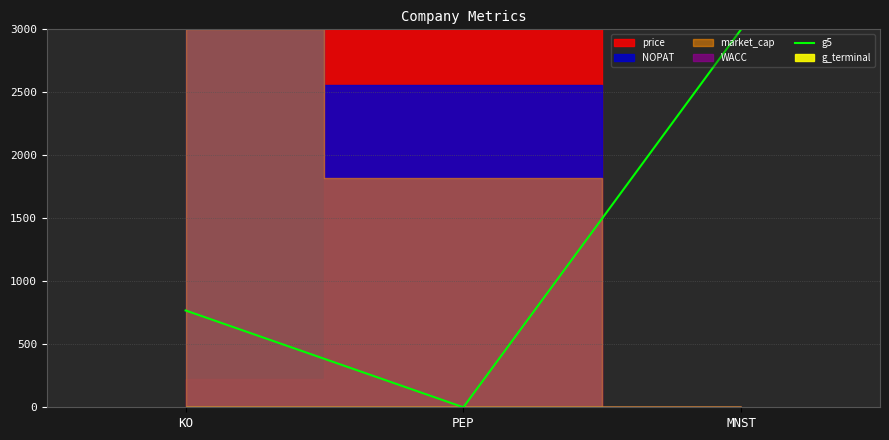

True or false: the data shows 0.0 at PEP.

True